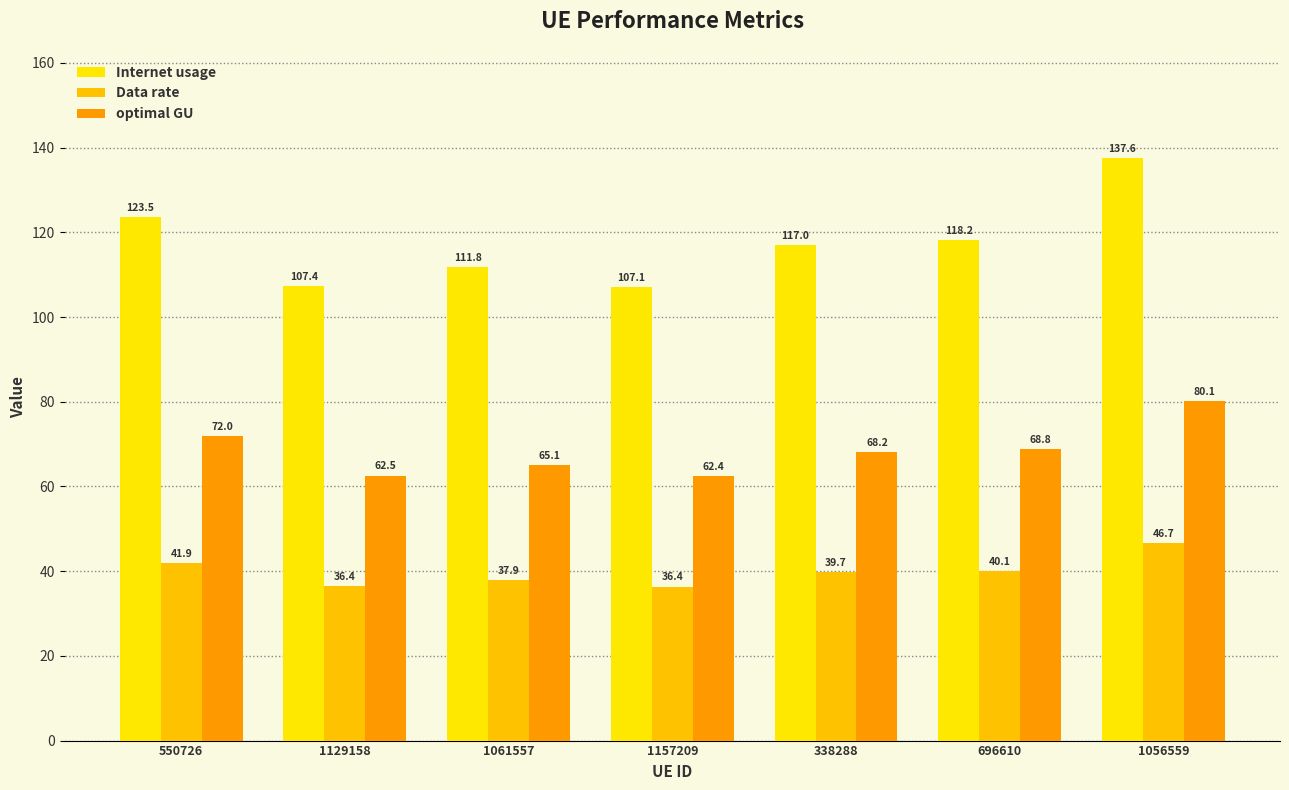

Does the chart contain any negative values?

No